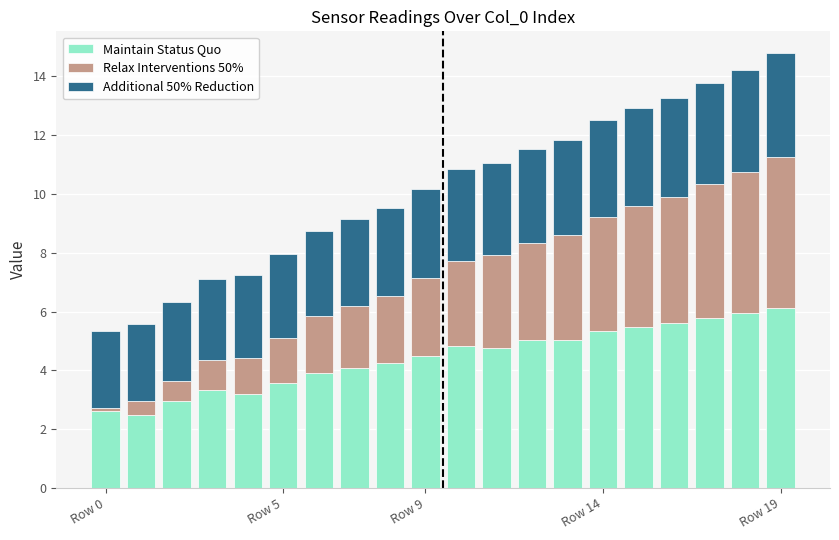

What is the minimum value for Maintain Status Quo?

2.5